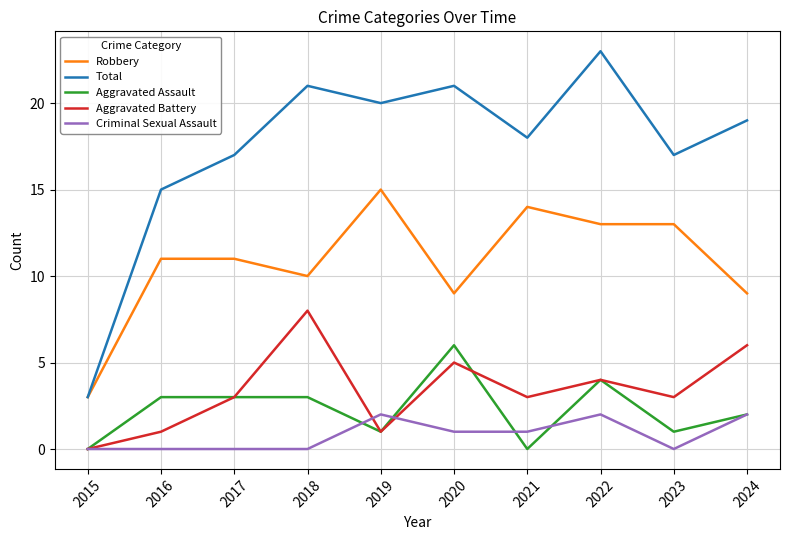

Reading right to left, list all the values displayed in this chart.

Robbery: 2024=9	2023=13	2022=13	2021=14	2020=9	2019=15	2018=10	2017=11	2016=11	2015=3
Total: 2024=19	2023=17	2022=23	2021=18	2020=21	2019=20	2018=21	2017=17	2016=15	2015=3
Aggravated Assault: 2024=2	2023=1	2022=4	2021=0	2020=6	2019=1	2018=3	2017=3	2016=3	2015=0
Aggravated Battery: 2024=6	2023=3	2022=4	2021=3	2020=5	2019=1	2018=8	2017=3	2016=1	2015=0
Criminal Sexual Assault: 2024=2	2023=0	2022=2	2021=1	2020=1	2019=2	2018=0	2017=0	2016=0	2015=0